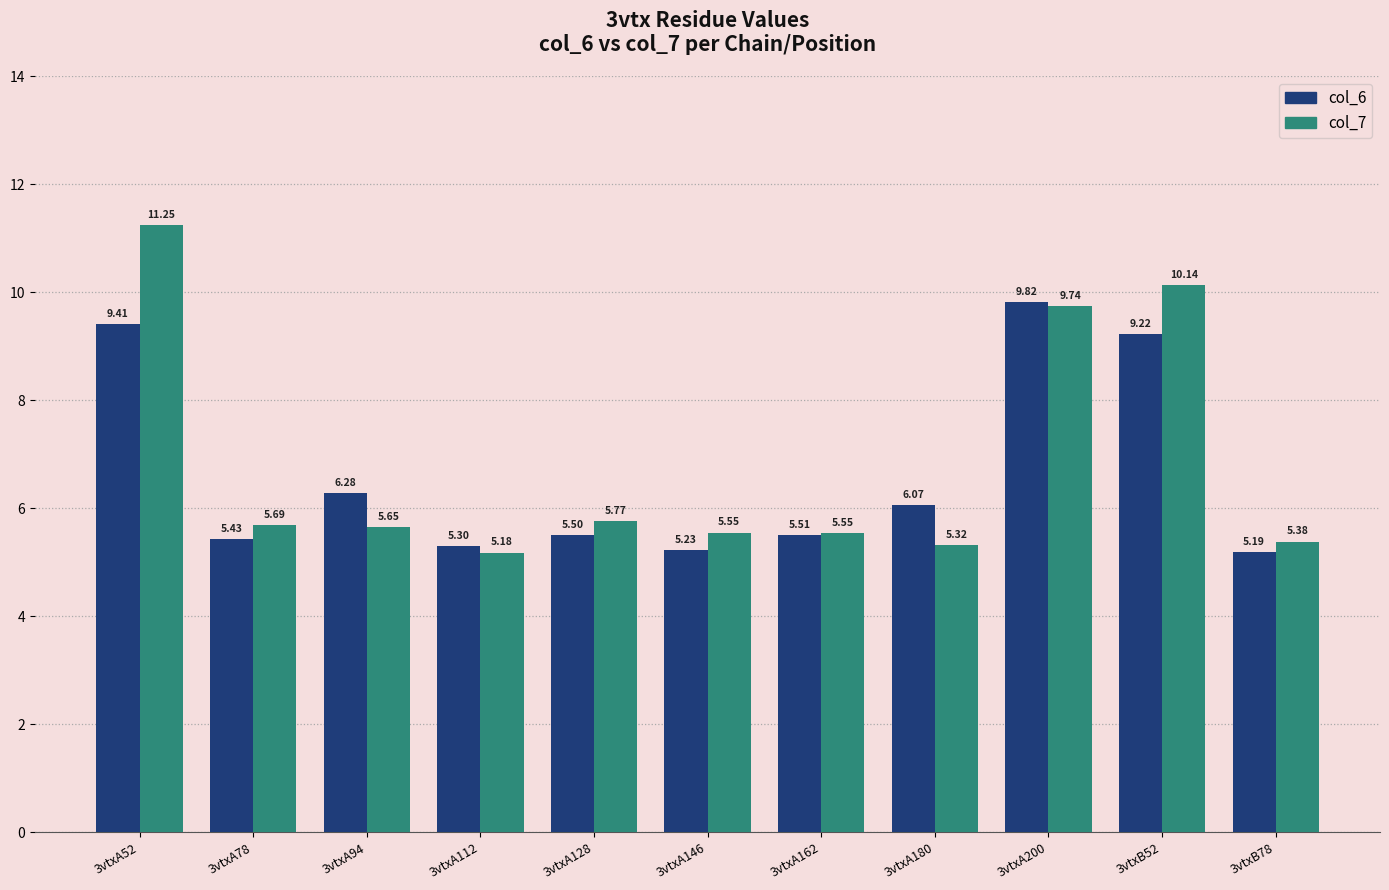

At which category does the chart reach its minimum across all series?

3vtxA112